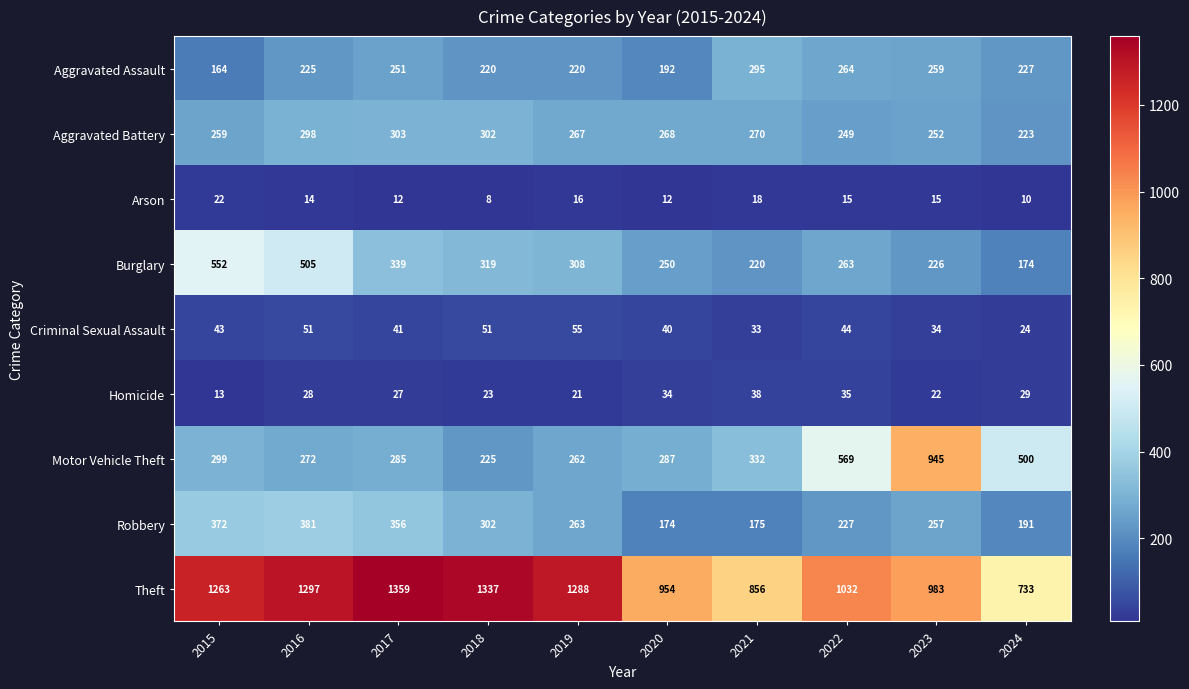

How many series are shown in this chart?

9